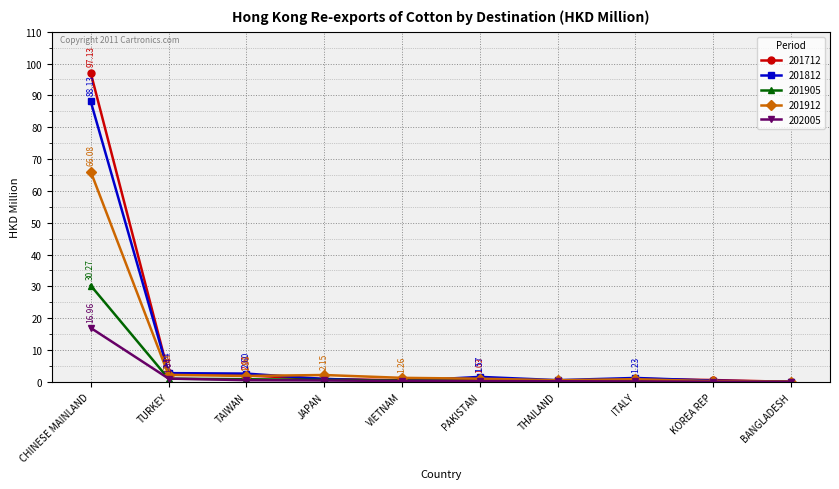

List the series in order of their peak value, highest first.

201712, 201812, 201912, 201905, 202005